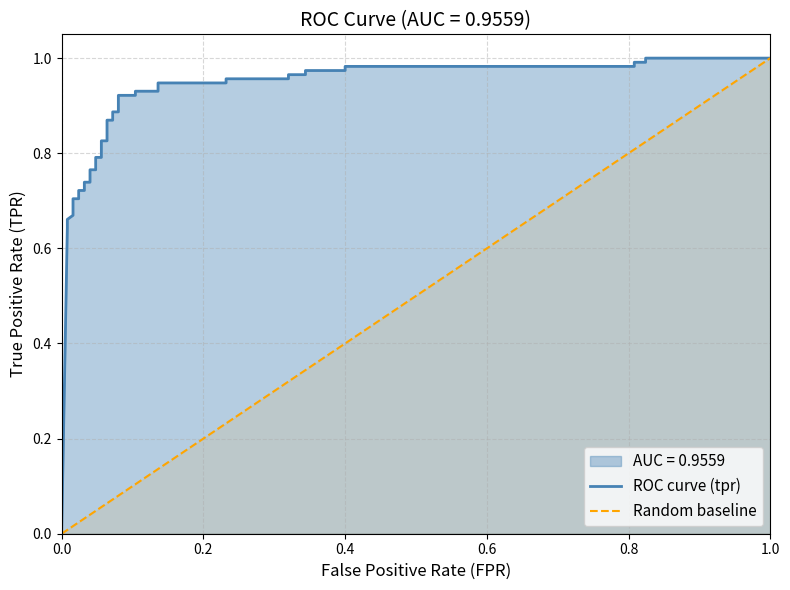

Is it true that the value at tpr is 0.6?

True